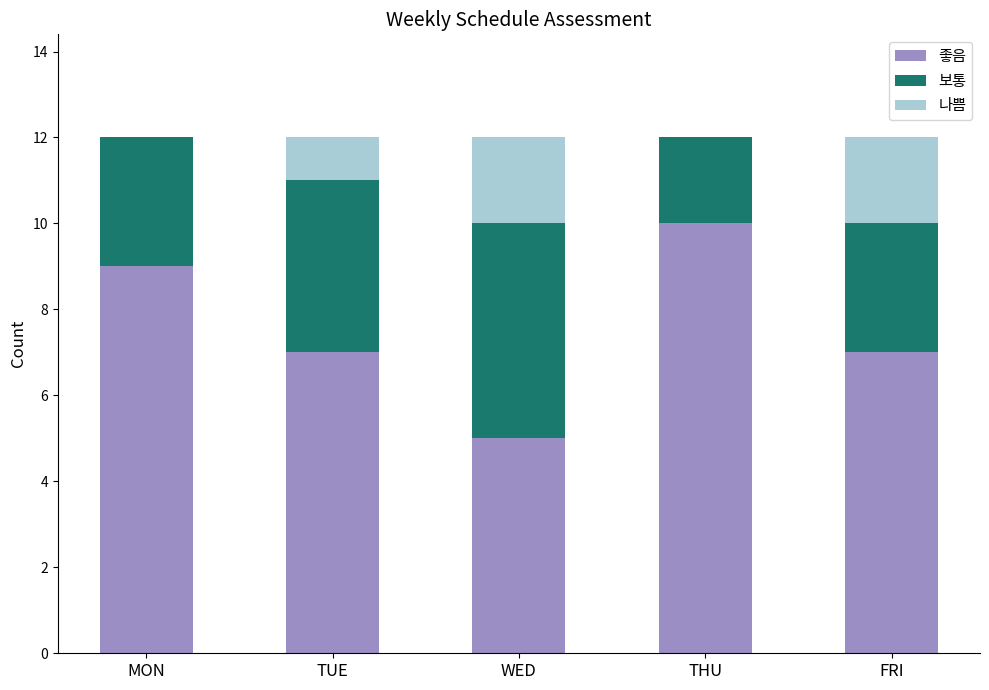

Which category has the highest value in the 좋음 series?

THU